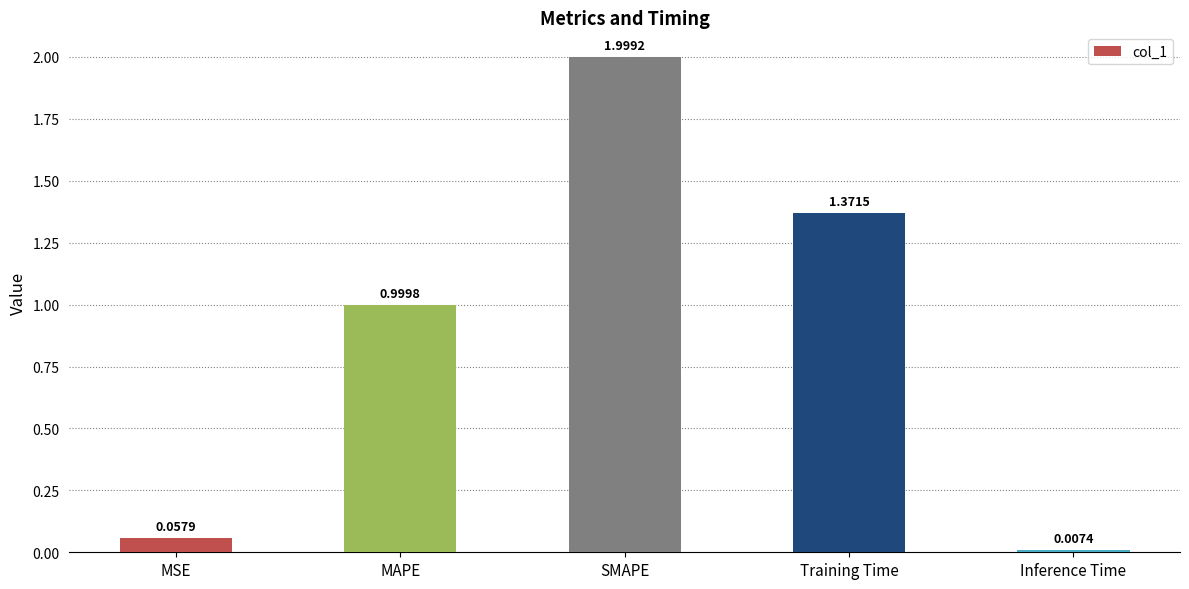

How many bars are there in total?

5